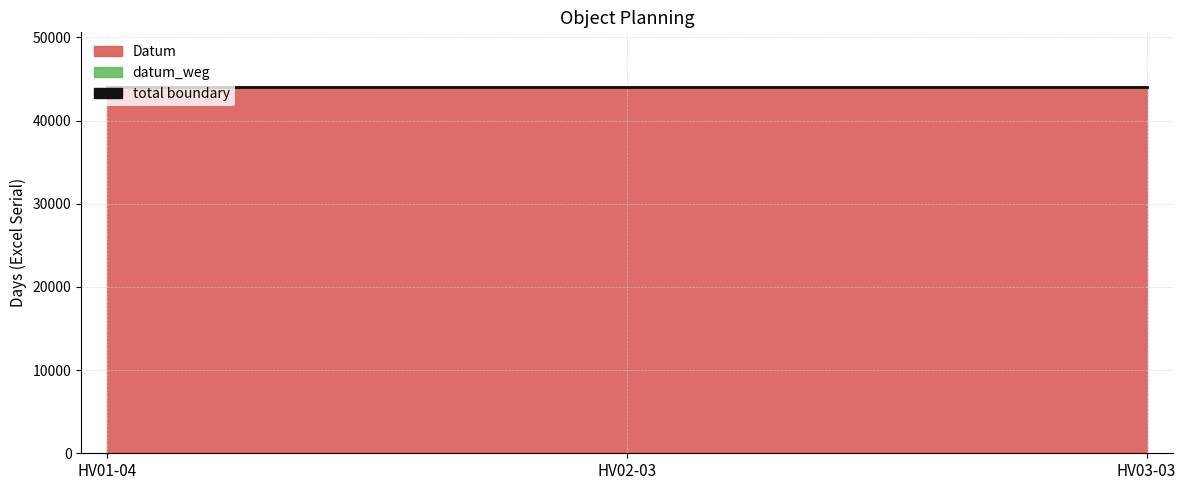

At which category is the sum across all series the highest?

HV01-04